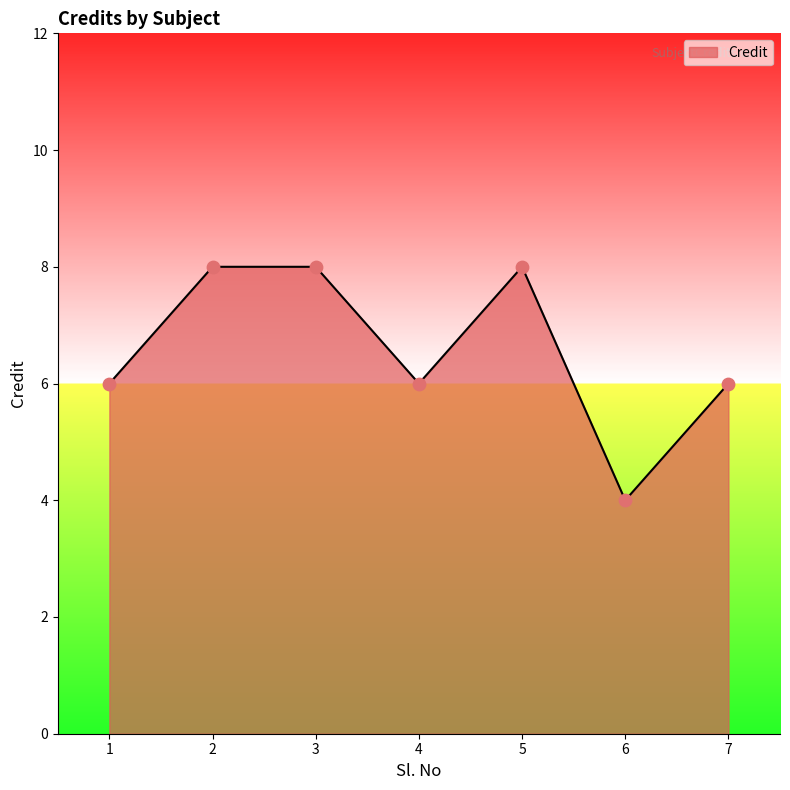

Between 7 and 2, which is larger?

2